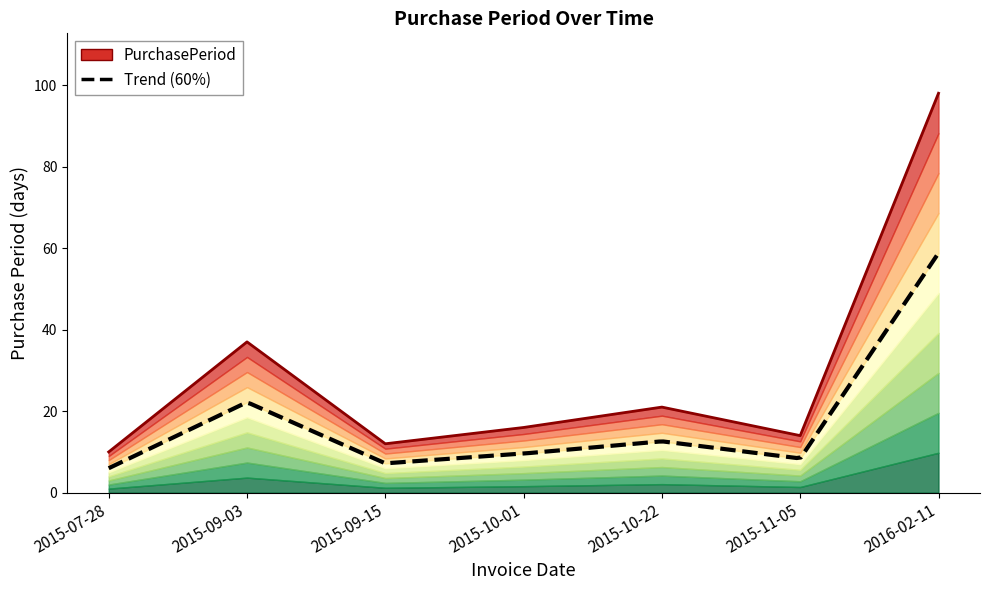

What is the difference between the values at 2015-09-15 and 2015-11-05?

2